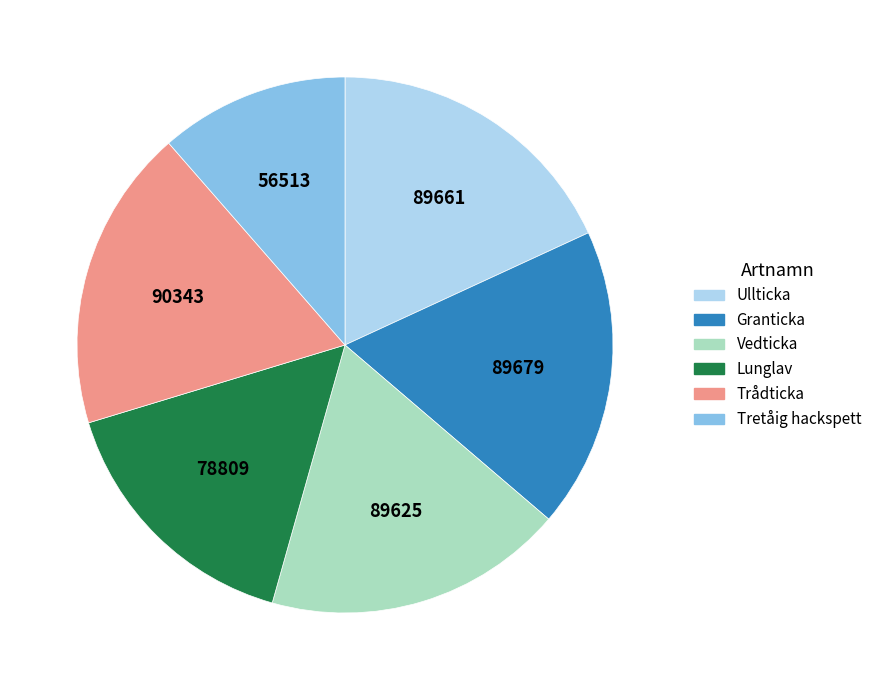

Does Lunglav account for over 50% of the chart?

No